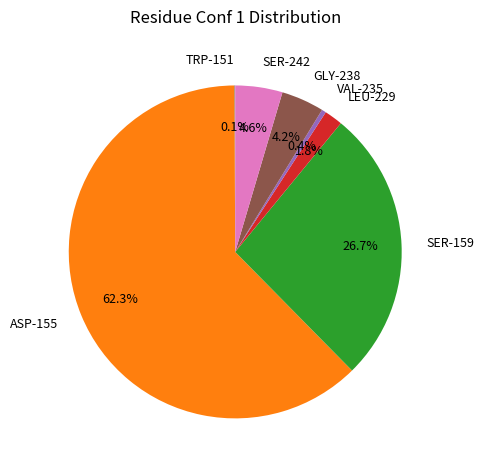

What portion of the pie excludes VAL-235?

99.6%